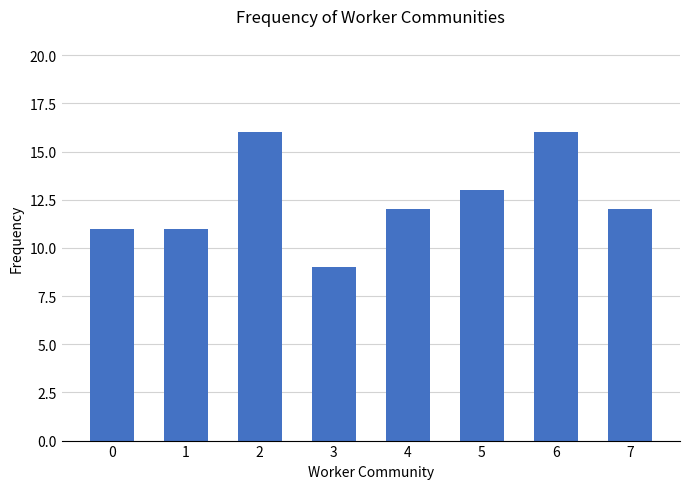

Reading left to right, extract all data points from this chart.

11	11	16	9	12	13	16	12